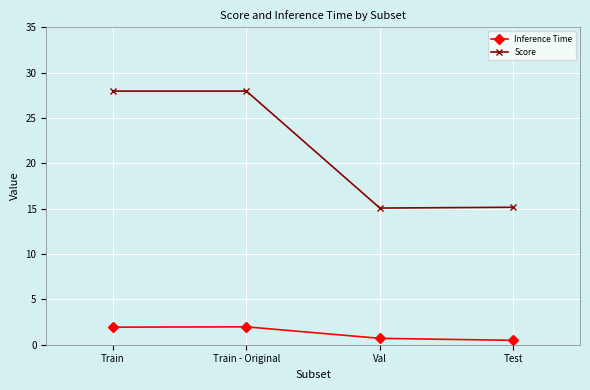

What is the difference between the second highest and second lowest values in the Inference Time series?

1.2